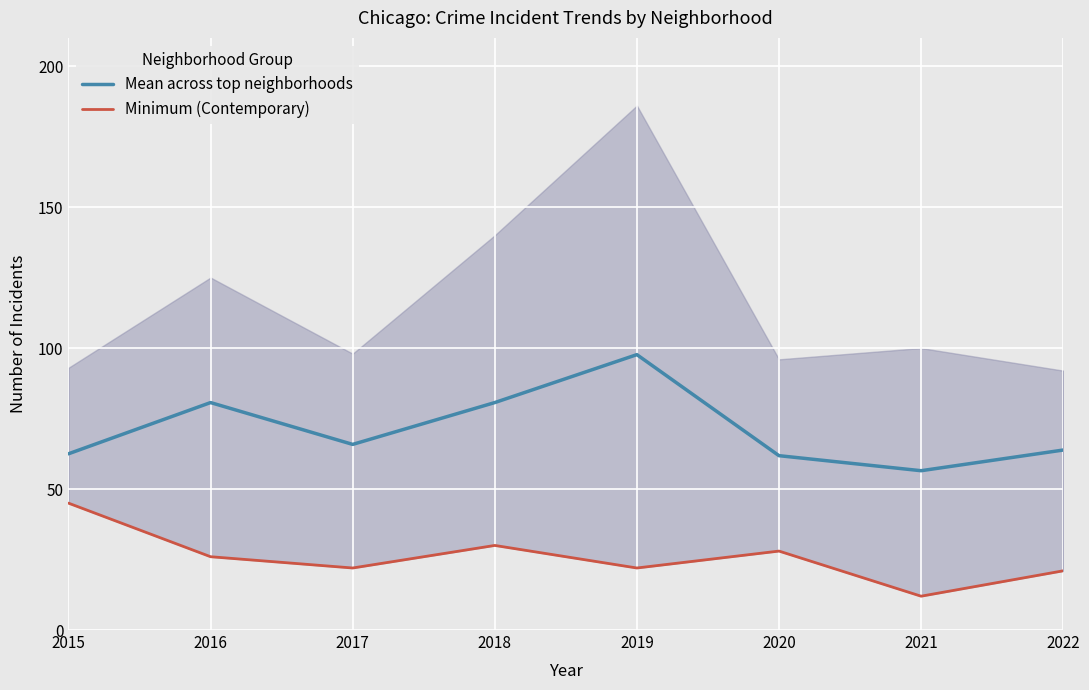

What is the value of the Minimum (Contemporary) point at the 3rd from the left?

22.0